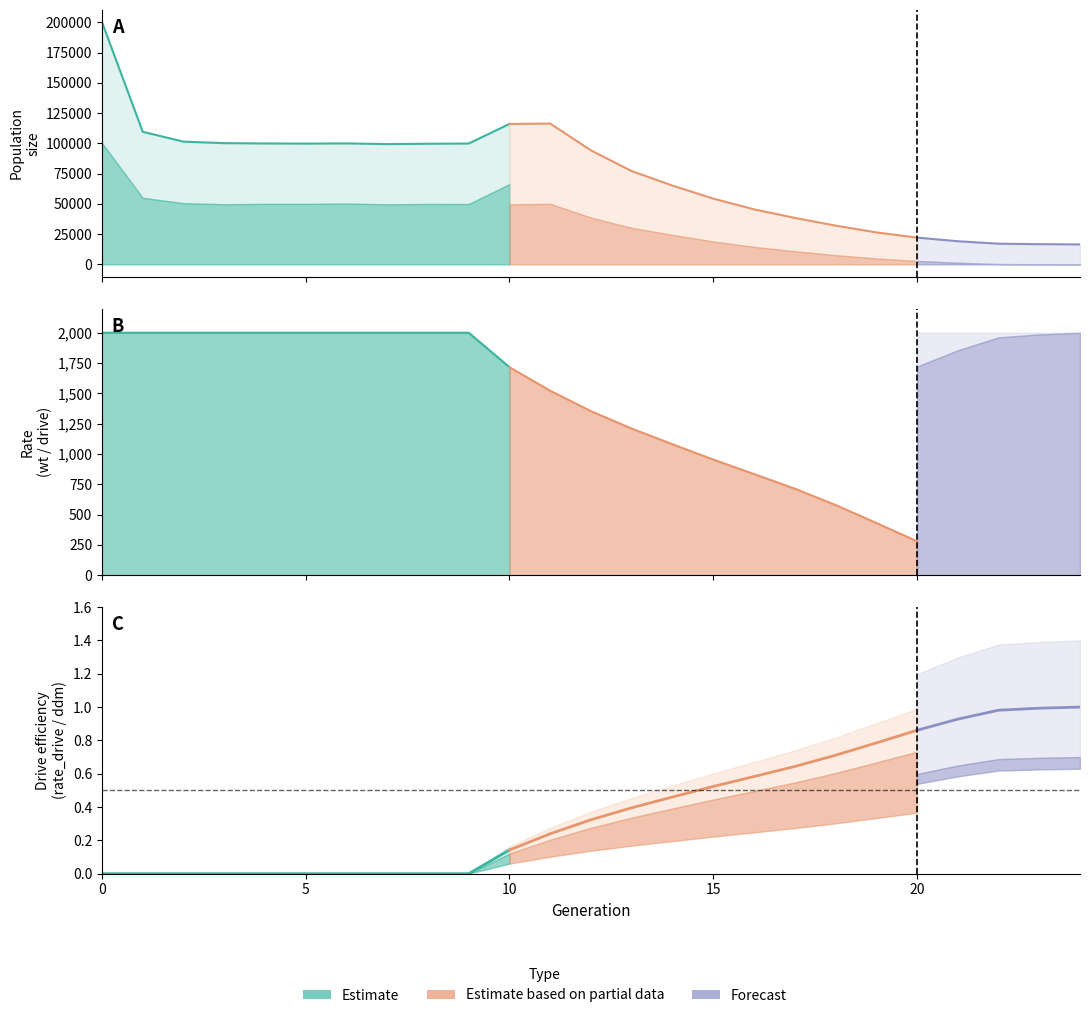

Is the value of rate_drive at 11 greater than the value of female_size at 12?

No